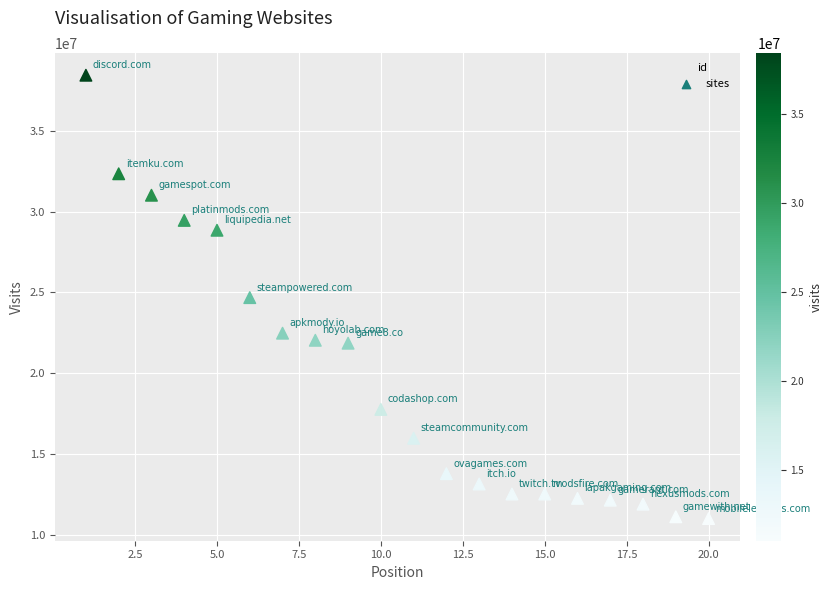

What is the range of X values (max minus min)?

19